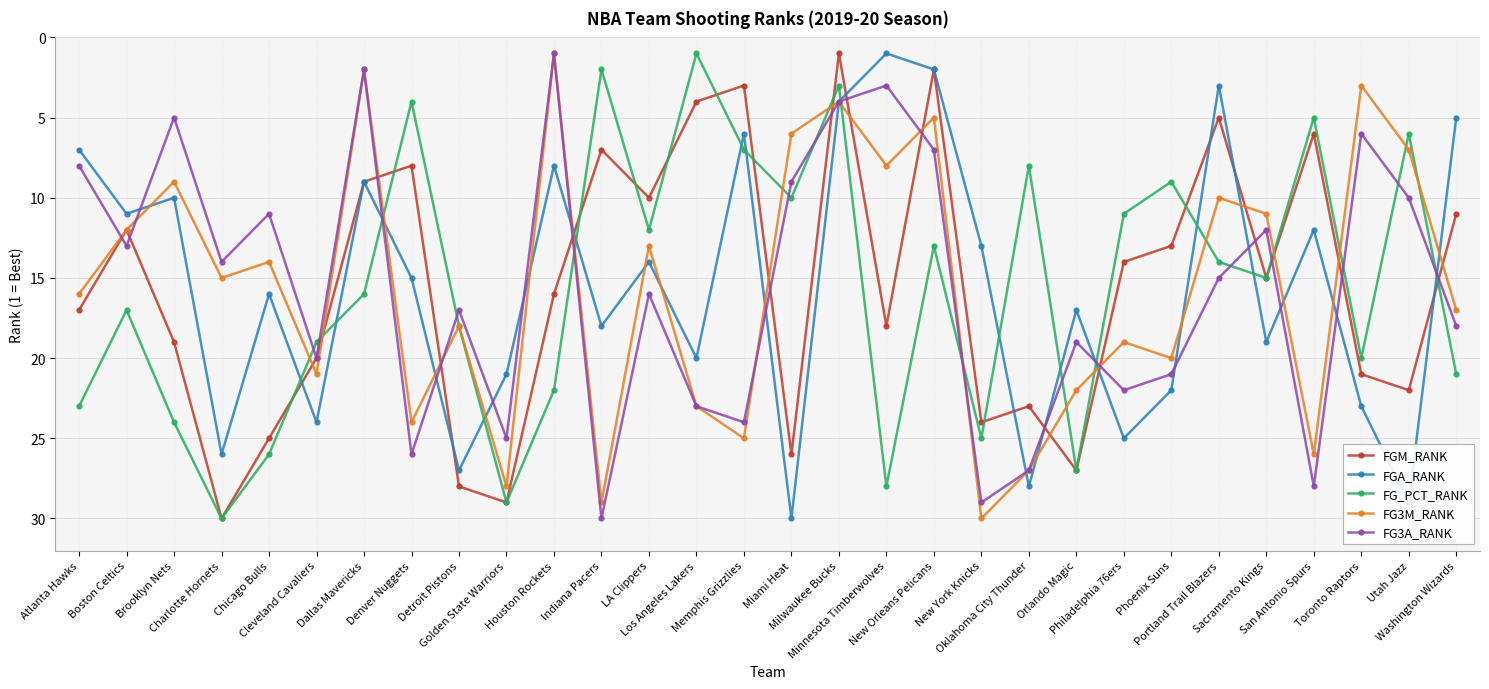

List the labels in order of FG_PCT_RANK value, smallest first.

Los Angeles Lakers, Indiana Pacers, Milwaukee Bucks, Denver Nuggets, San Antonio Spurs, Utah Jazz, Memphis Grizzlies, Oklahoma City Thunder, Phoenix Suns, Miami Heat, Philadelphia 76ers, LA Clippers, New Orleans Pelicans, Portland Trail Blazers, Sacramento Kings, Dallas Mavericks, Boston Celtics, Detroit Pistons, Cleveland Cavaliers, Toronto Raptors, Washington Wizards, Houston Rockets, Atlanta Hawks, Brooklyn Nets, New York Knicks, Chicago Bulls, Orlando Magic, Minnesota Timberwolves, Golden State Warriors, Charlotte Hornets